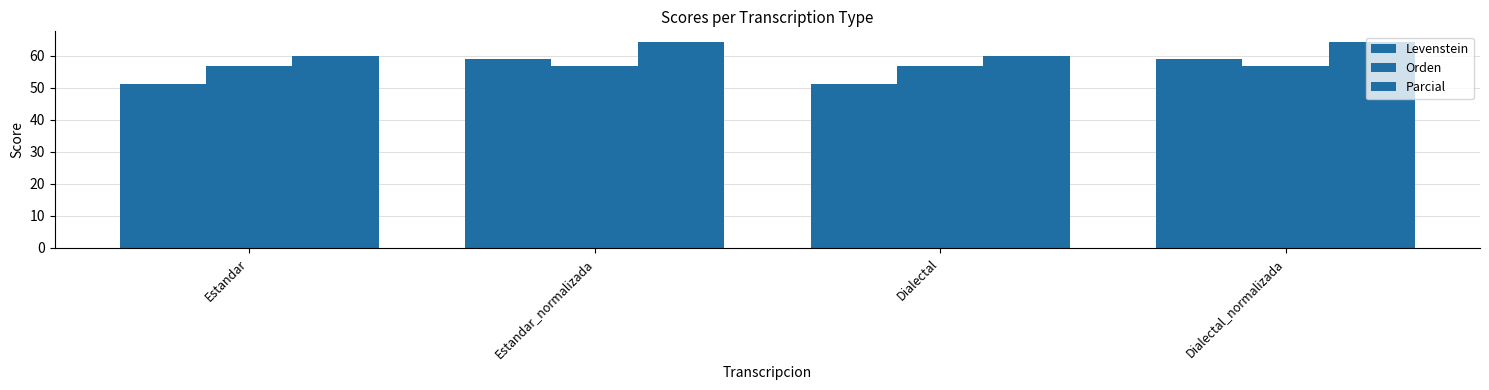

What is the maximum value shown in the chart?

64.4